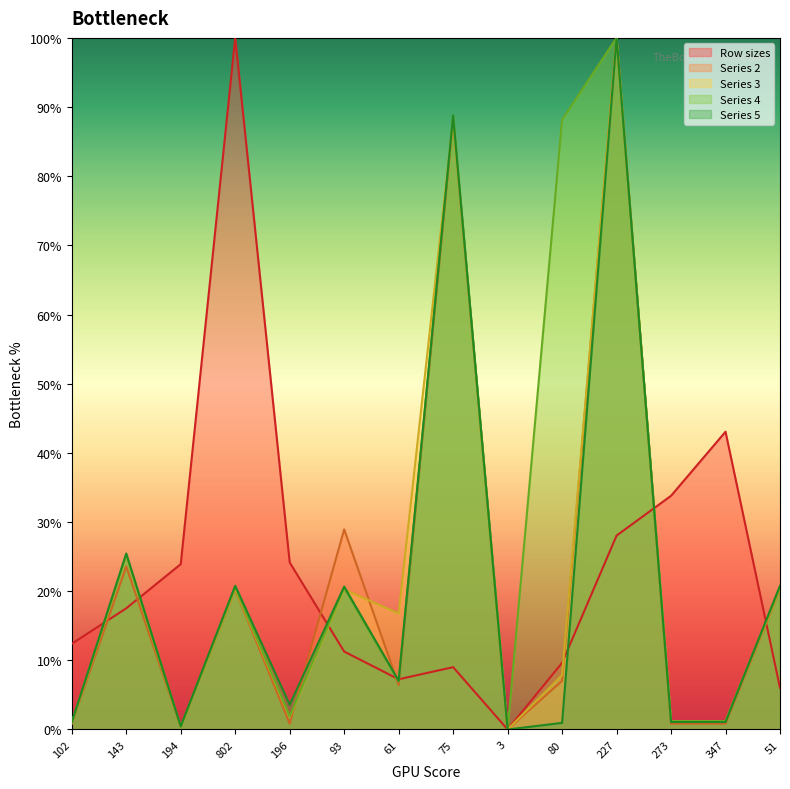

What is the difference between the highest and lowest values at 61?

10.4